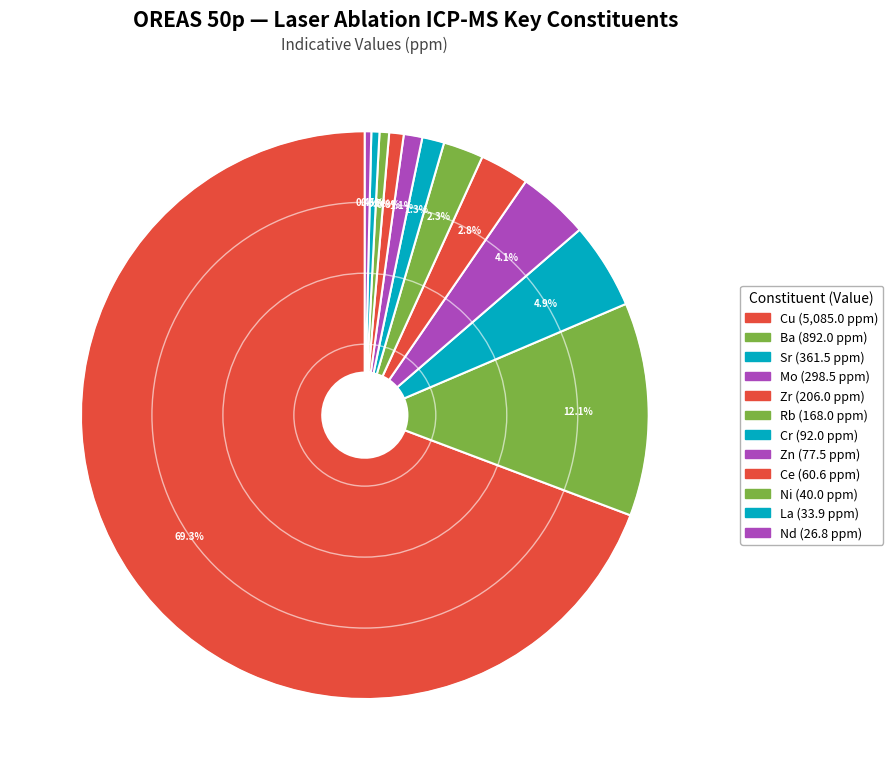

Which slice is the smallest?

Nd